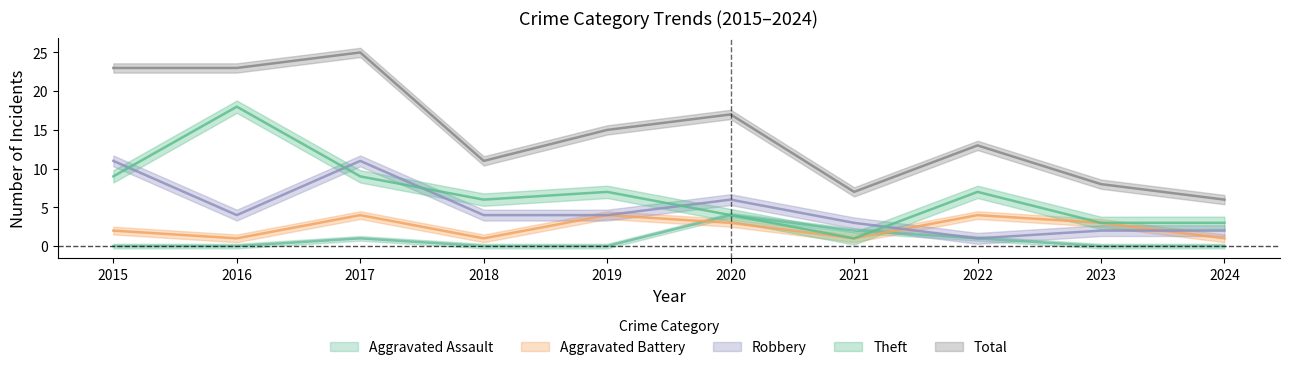

After their last crossing, which series has the higher values: Aggravated Battery or Aggravated Assault?

Aggravated Battery